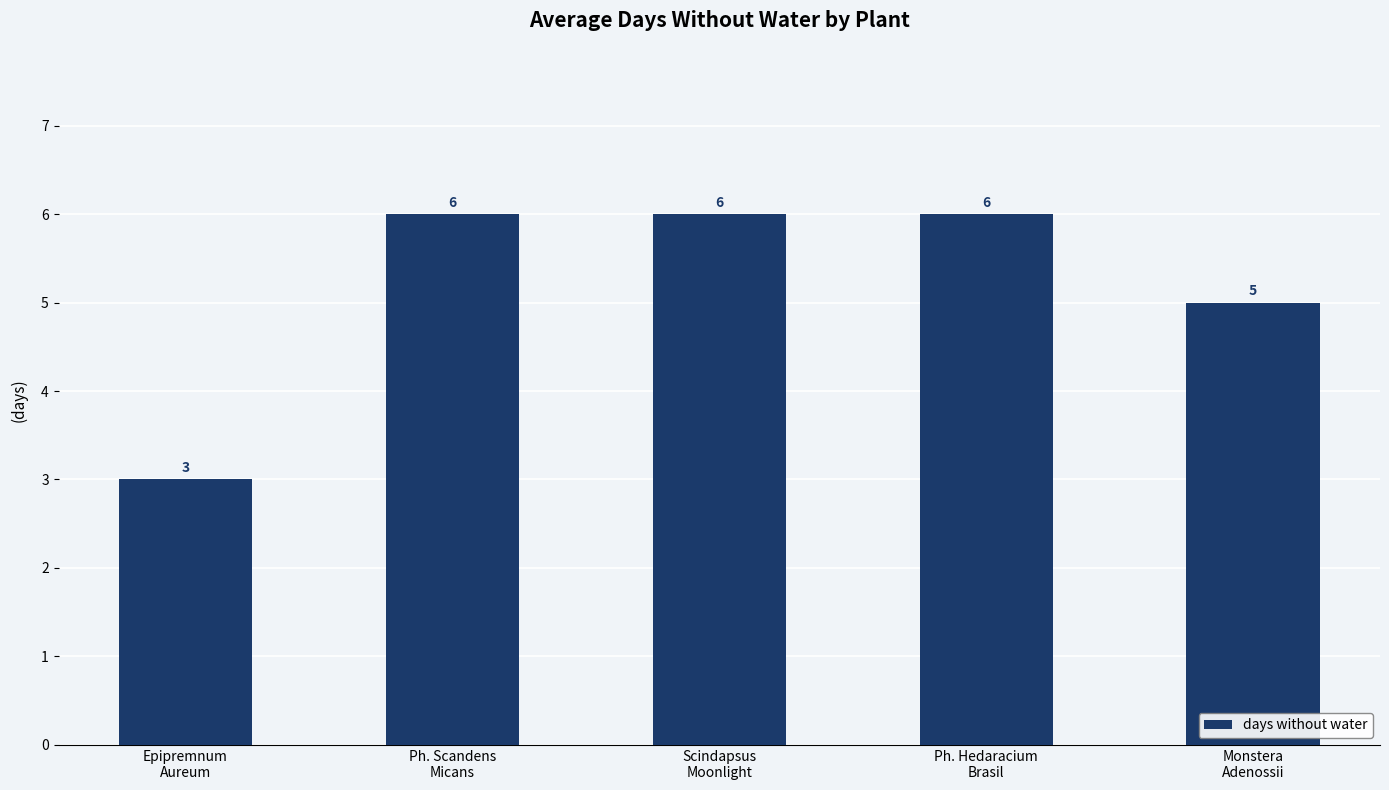

Reading left to right, extract all data points from this chart.

Epipremnum
Aureum=3	Ph. Scandens
Micans=6	Scindapsus
Moonlight=6	Ph. Hedaracium
Brasil=6	Monstera
Adenossii=5